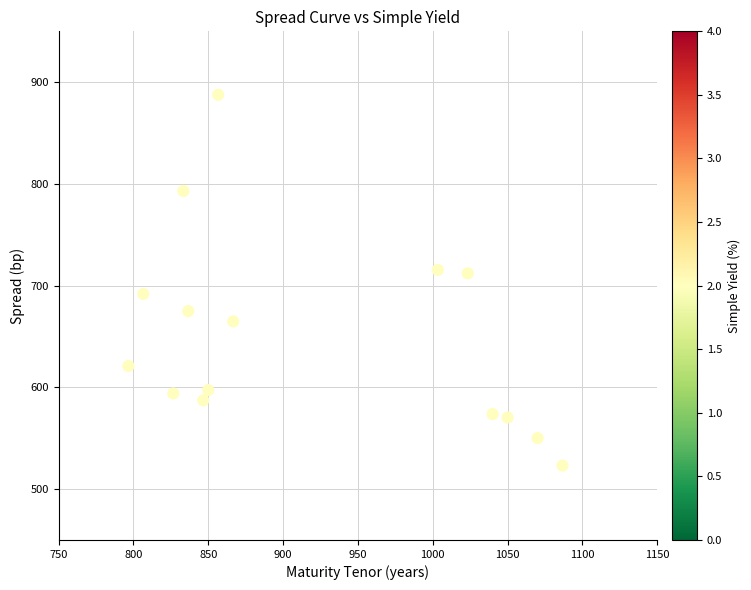

What is the range of X values (max minus min)?

290.0